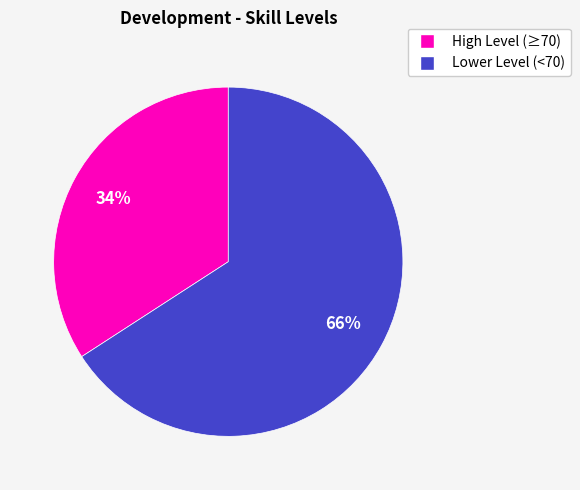

To the nearest percent, what is the average slice percentage?

50%